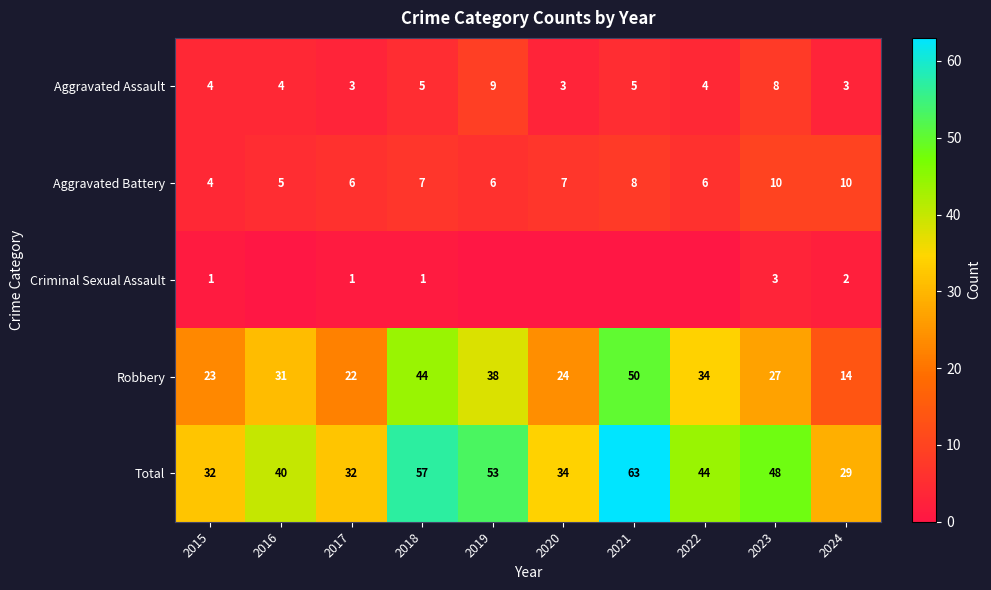

How many values in the Total series are below 44?

5